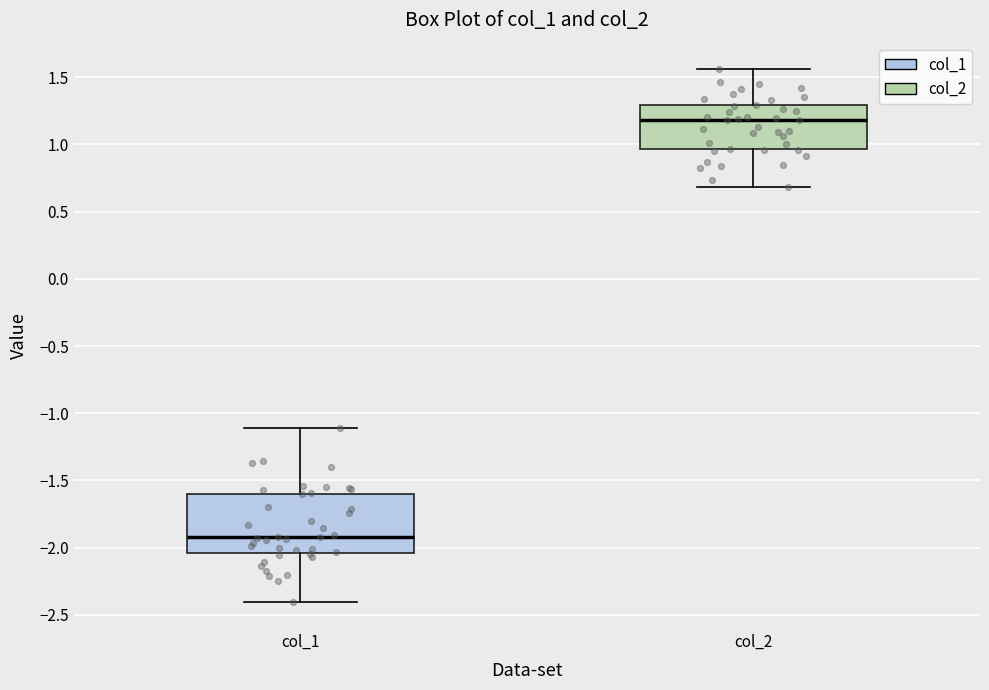

Reading left to right, read every box against the y-axis: the position of its median line, the range the box covers, and the ends of its whiskers. The values are not printed on the chart, so give them approximately, as read against the axis.

col_1: median -1.90, box -2.05 to -1.60, whiskers -2.40 to -1.10
col_2: median 1.20, box 0.95 to 1.30, whiskers 0.70 to 1.55